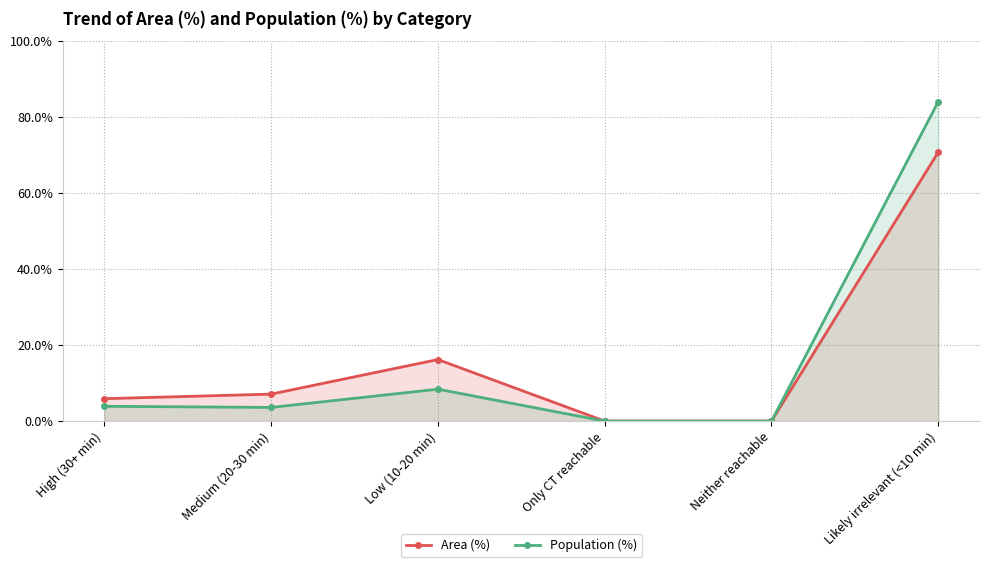

At which category does the chart reach its minimum across all series?

Only CT reachable